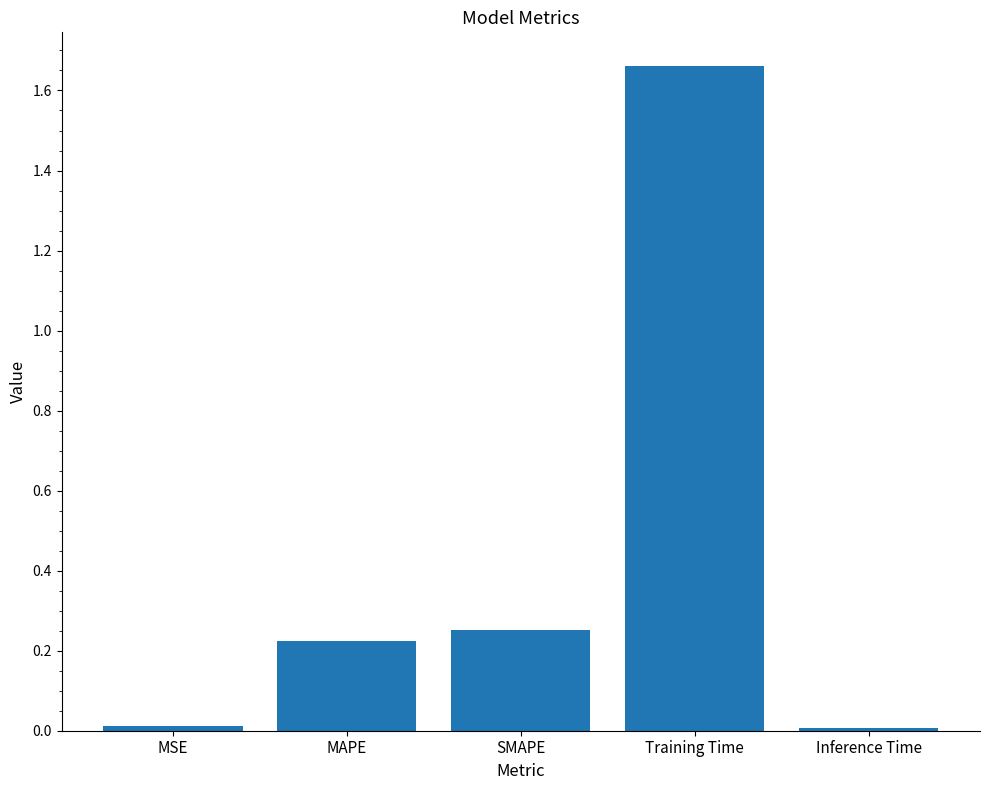

How many data points does each series have?

5